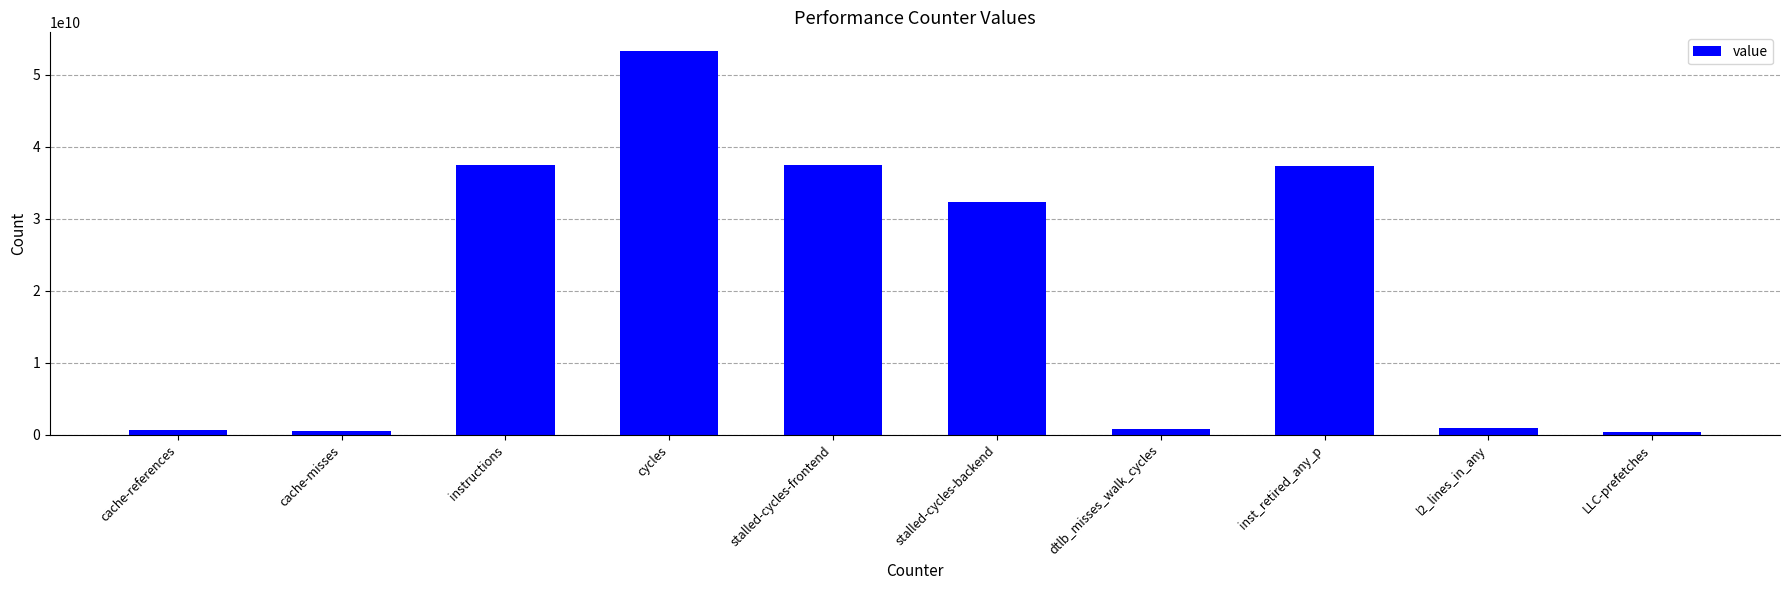

What is the smallest value displayed?

312307289